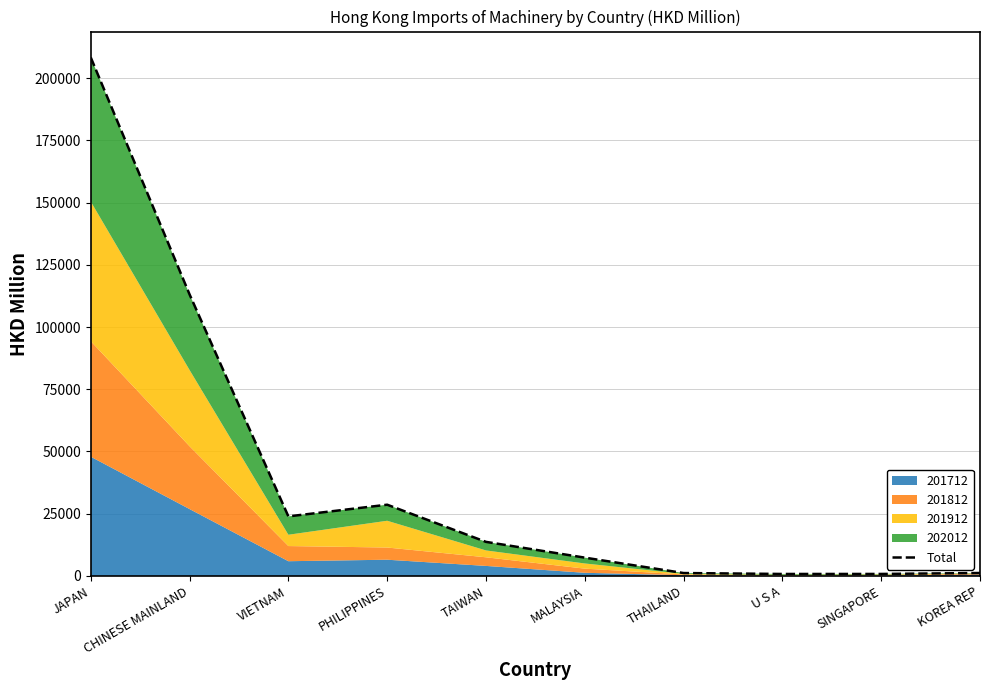

The chart shows a value of 208285.5 at JAPAN. True or false?

True